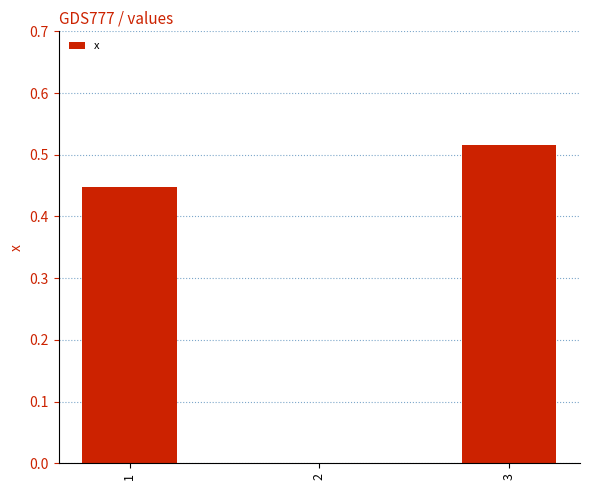

Does the chart contain stacked bars?

No